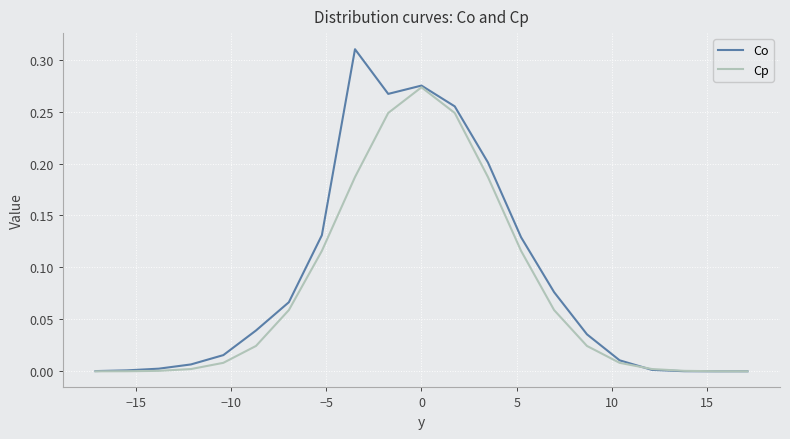

List the series in order of their peak value, highest first.

Co, Cp